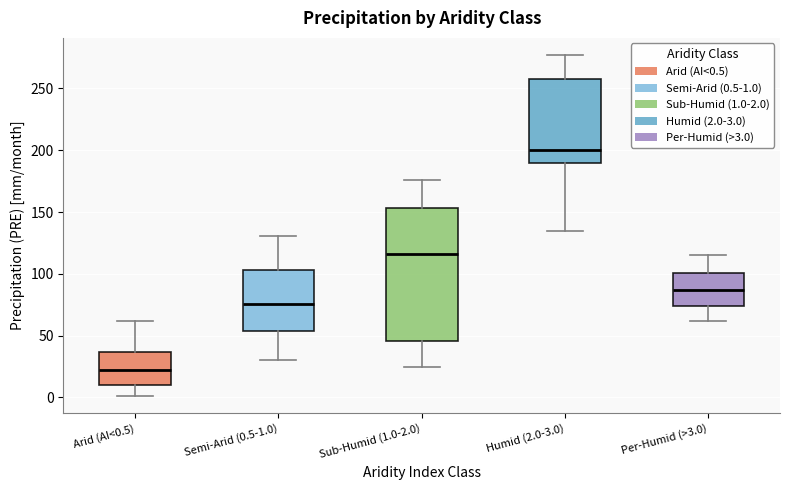

Which box's median line is the lowest?

Arid (AI<0.5)